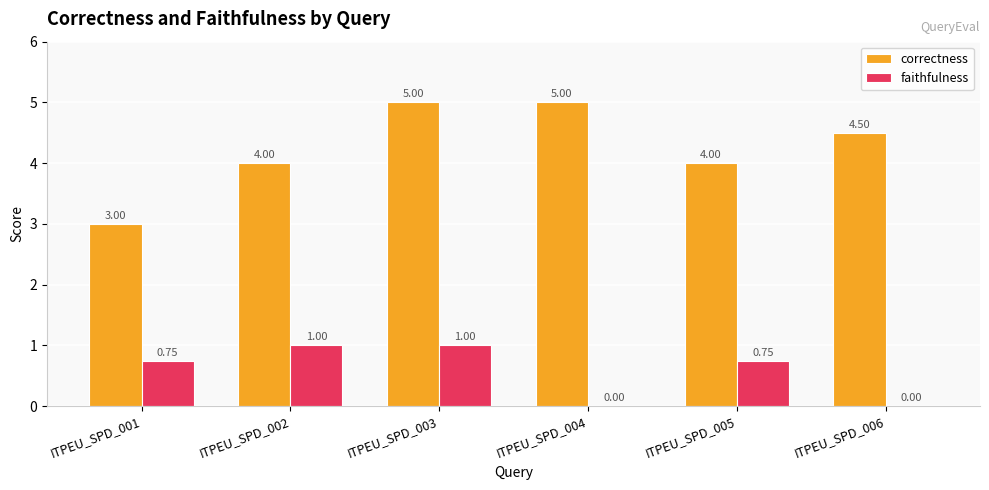

What is the total value across all series at ITPEU_SPD_001?

3.8